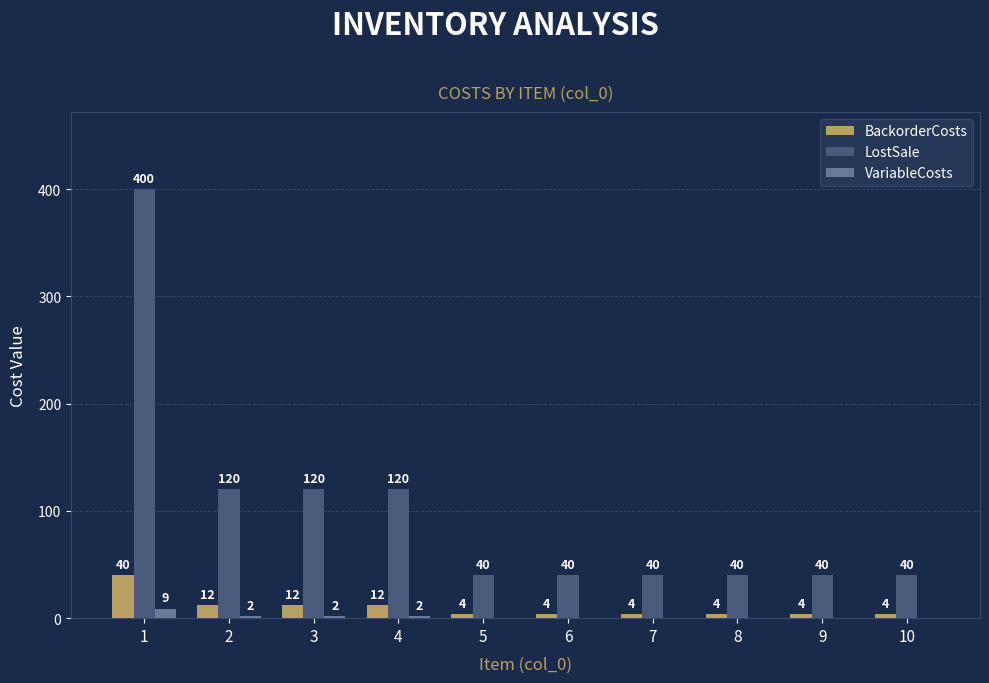

True or false: BackorderCosts has a value of 12 at 2.

True